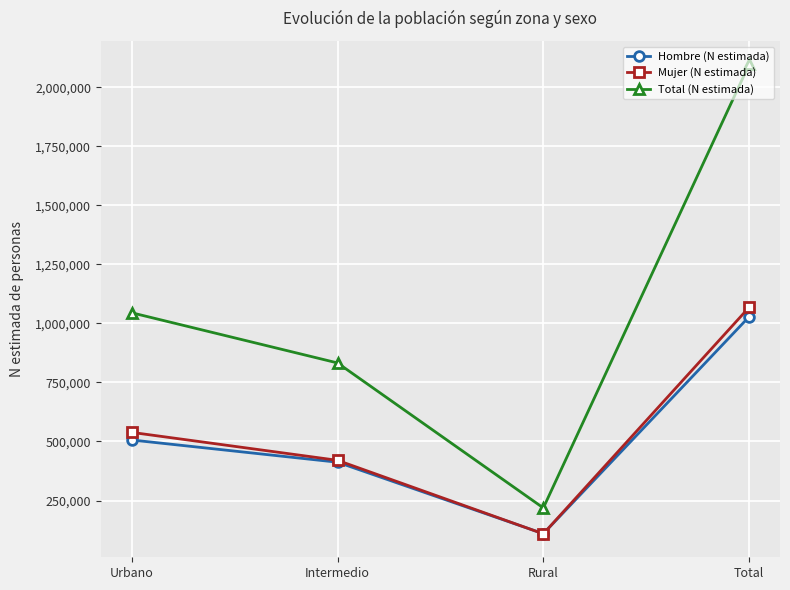

The value of Mujer (N estimada) at Total is 1068063. True or false?

True